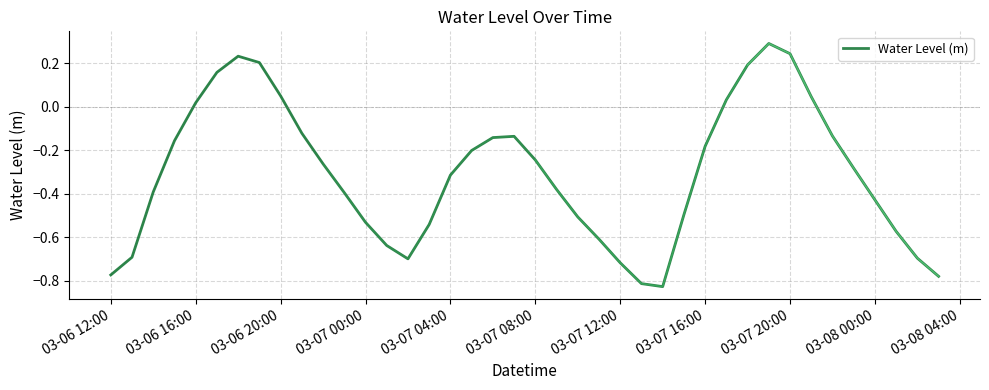

What is the value of the 23rd point from the left?

-0.5